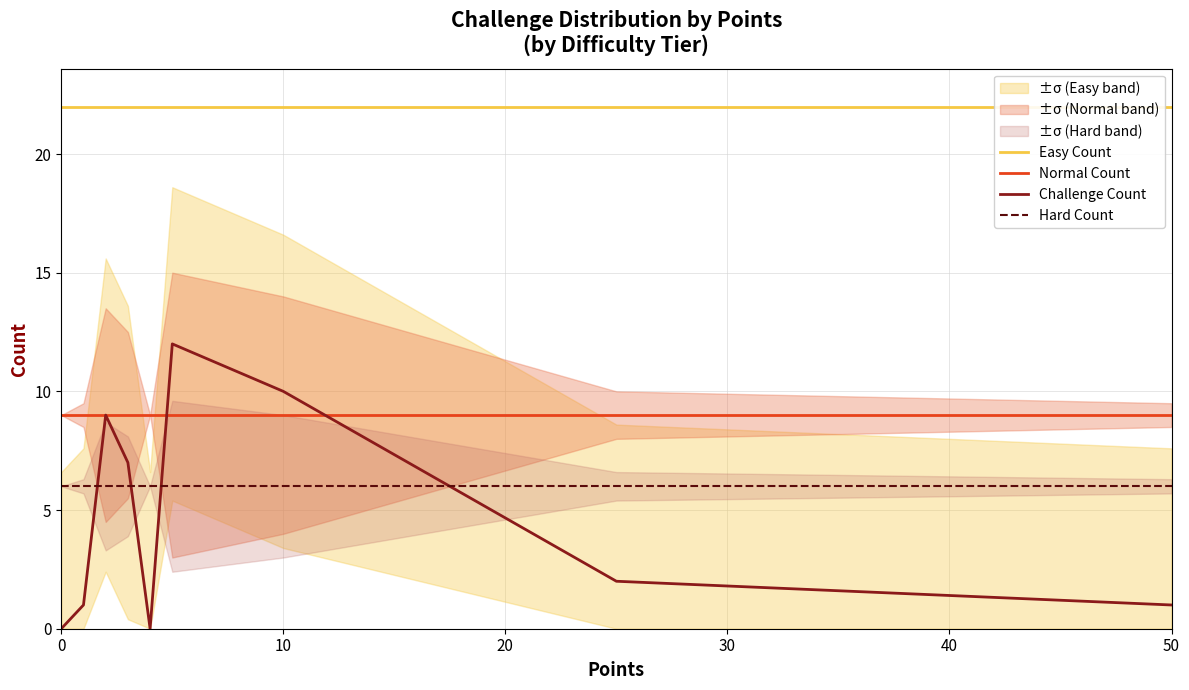

What is the value of the Easy Count point at the 9th from the left?

22